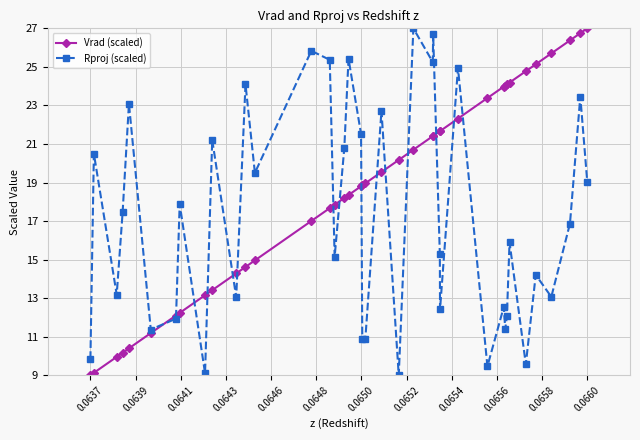

What are all the series names shown in the legend?

Vrad (scaled), Rproj (scaled)